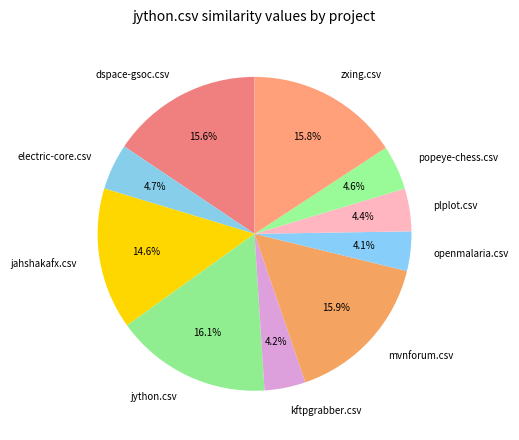

To the nearest percent, what is the difference between the popeye-chess.csv and dspace-gsoc.csv slice percentages?

11%